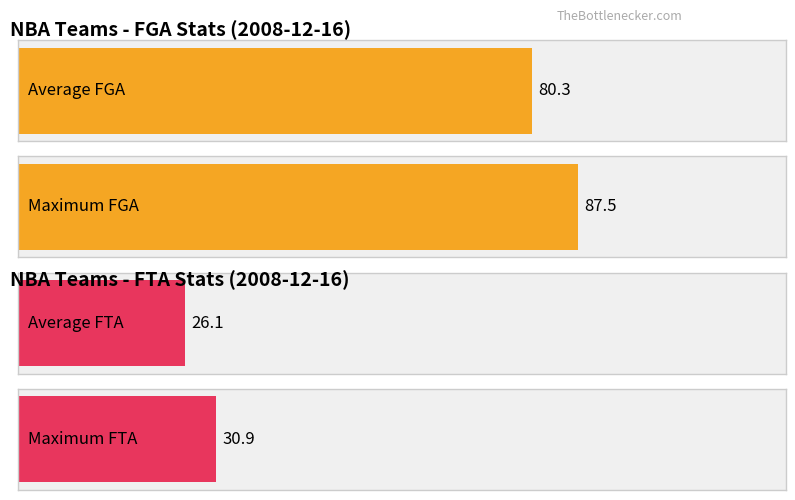

What are all the series names shown in the legend?

FGA, FTA